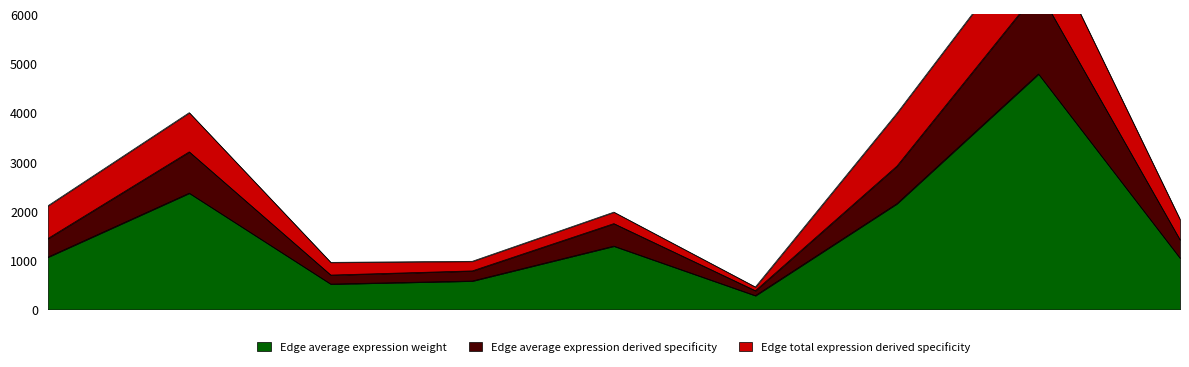

What is the sum of the Edge average expression derived specificity values at k12->k14 and k15->k12?

6118.8